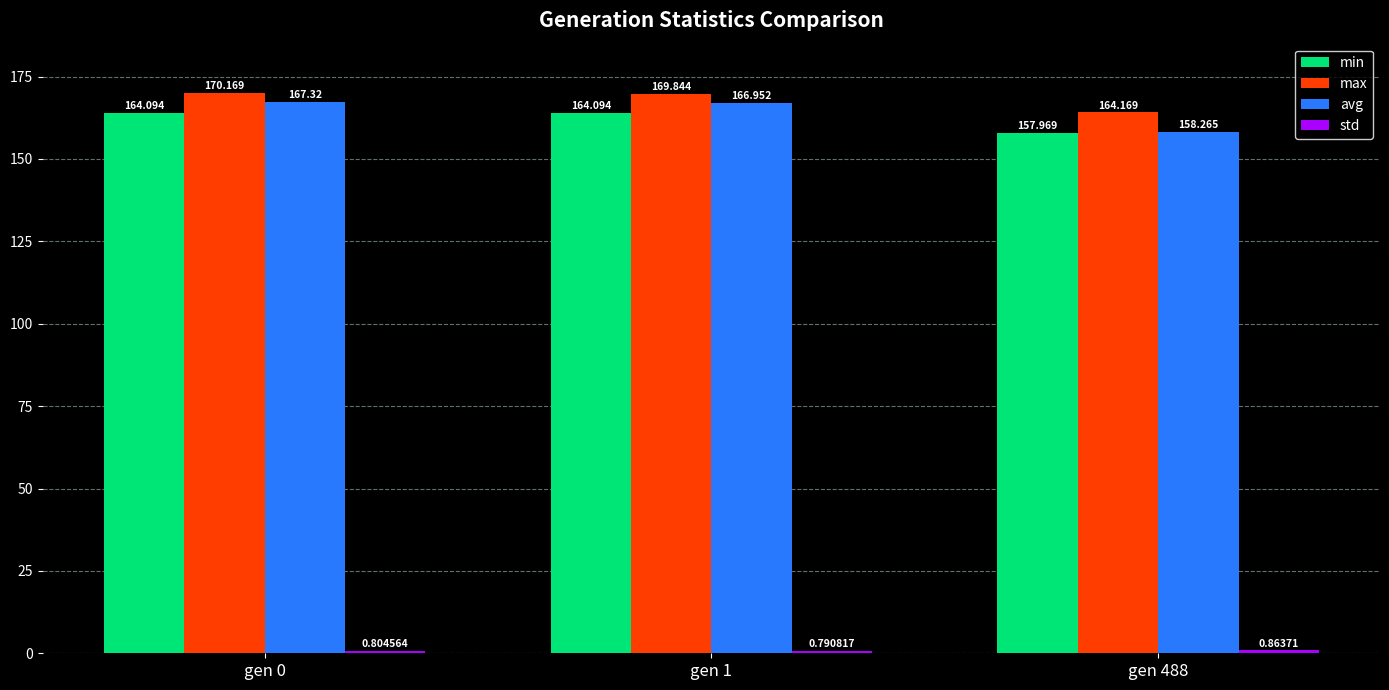

Which series has the widest spread of values?

avg